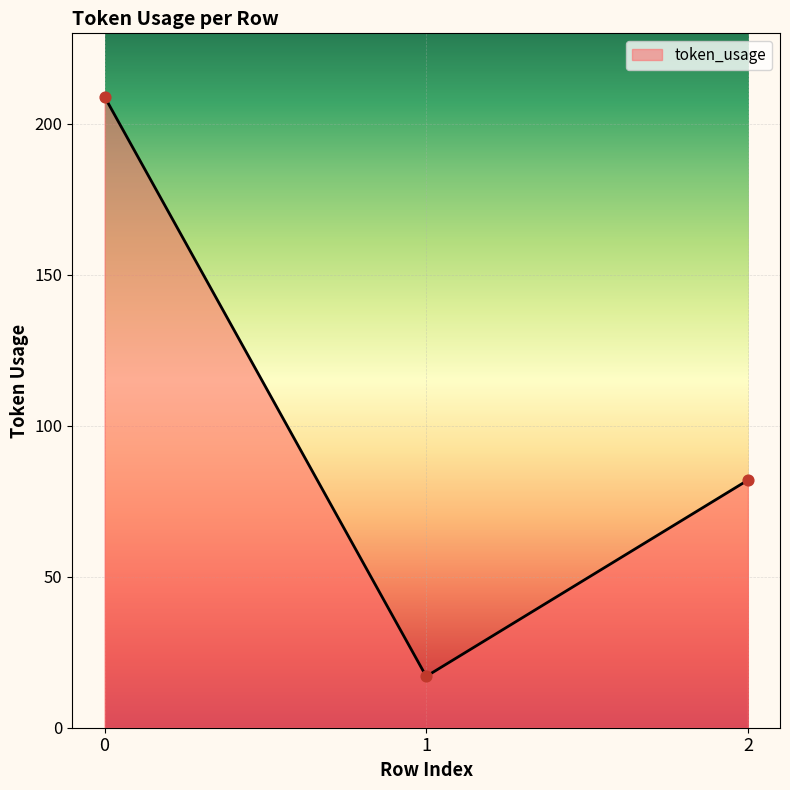

What is the ratio of the value at 1 to the value at 2?

0.2